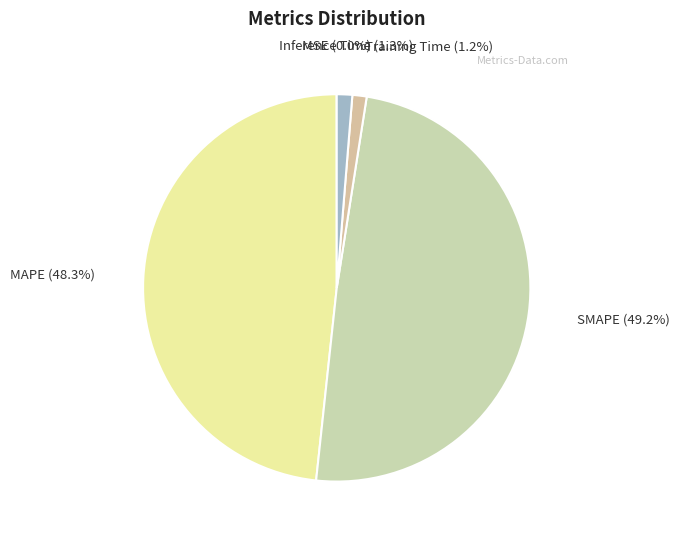

What is the largest slice in the pie chart?

SMAPE